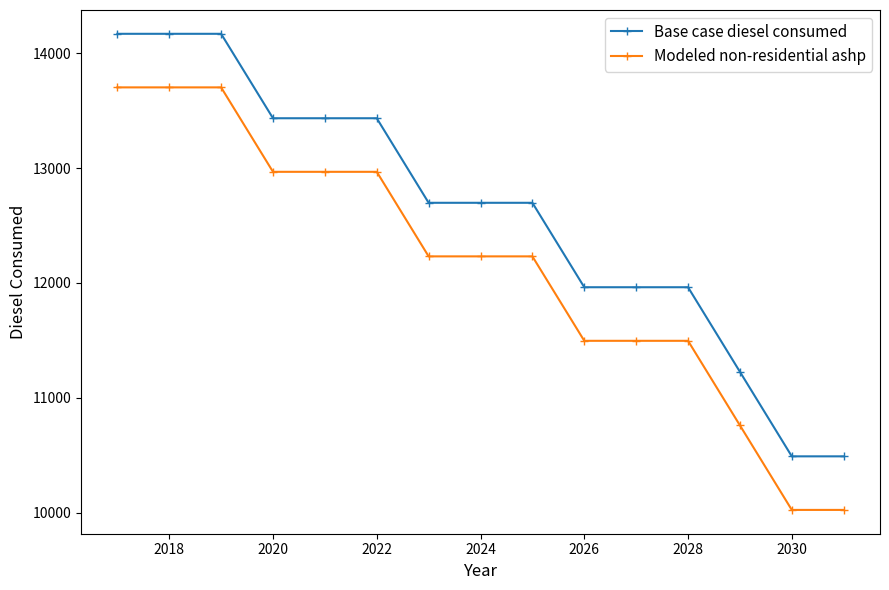

What are all the series names shown in the legend?

Base case diesel consumed, Modeled non-residential ashp